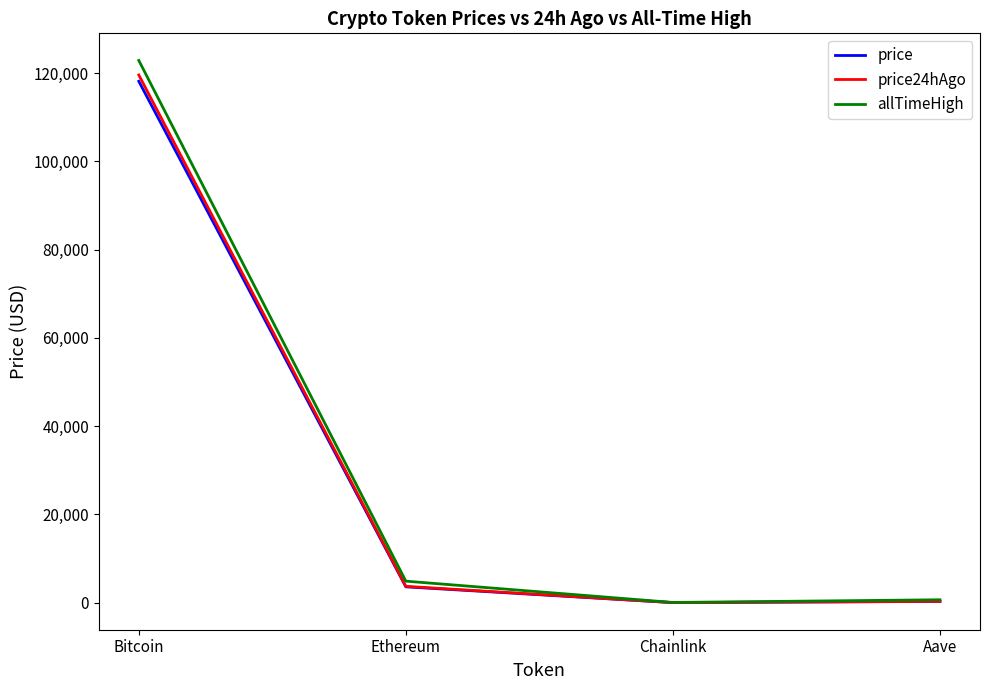

Where does the allTimeHigh series first go above 4878?

Bitcoin